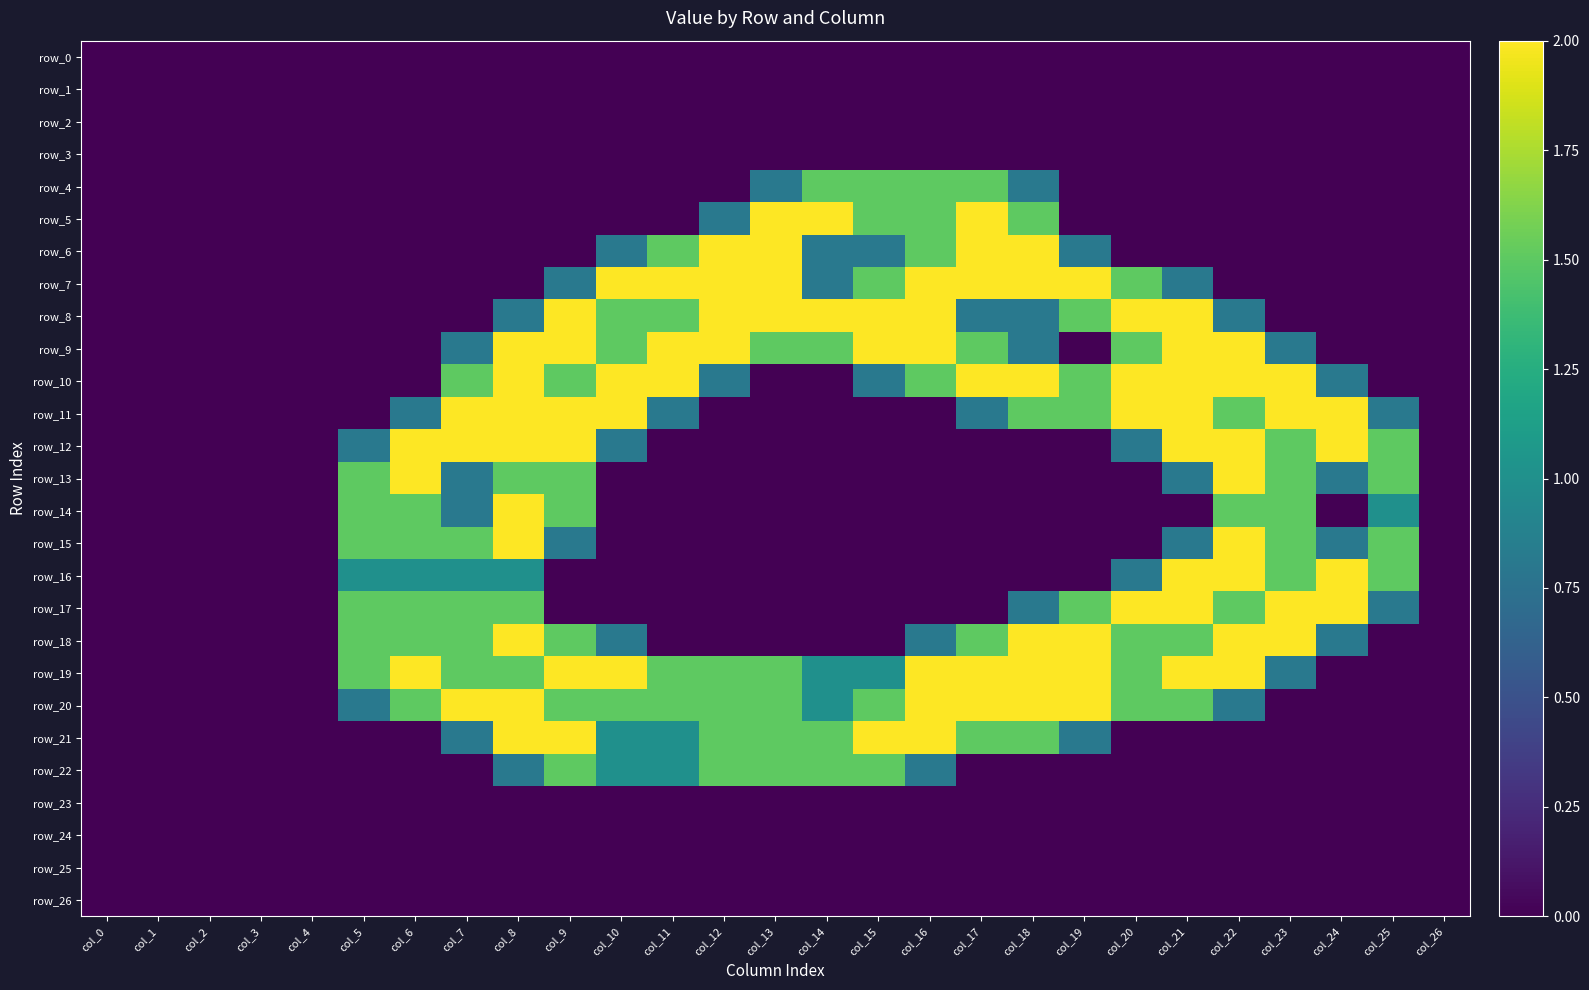

Which series has the largest range (max minus min)?

row_5